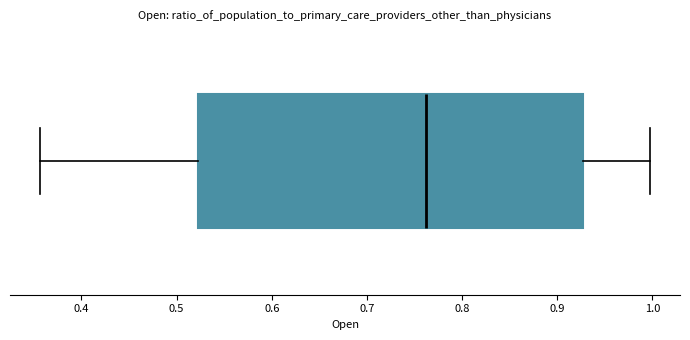

Transcribe this box plot: give where the median line is, the range the box spans, and where the two whiskers end, as read against the x-axis. The values are not printed on the chart, so give them approximately, as read against the axis.

median 0.76, box 0.52 to 0.93, whiskers 0.36 to 1.00